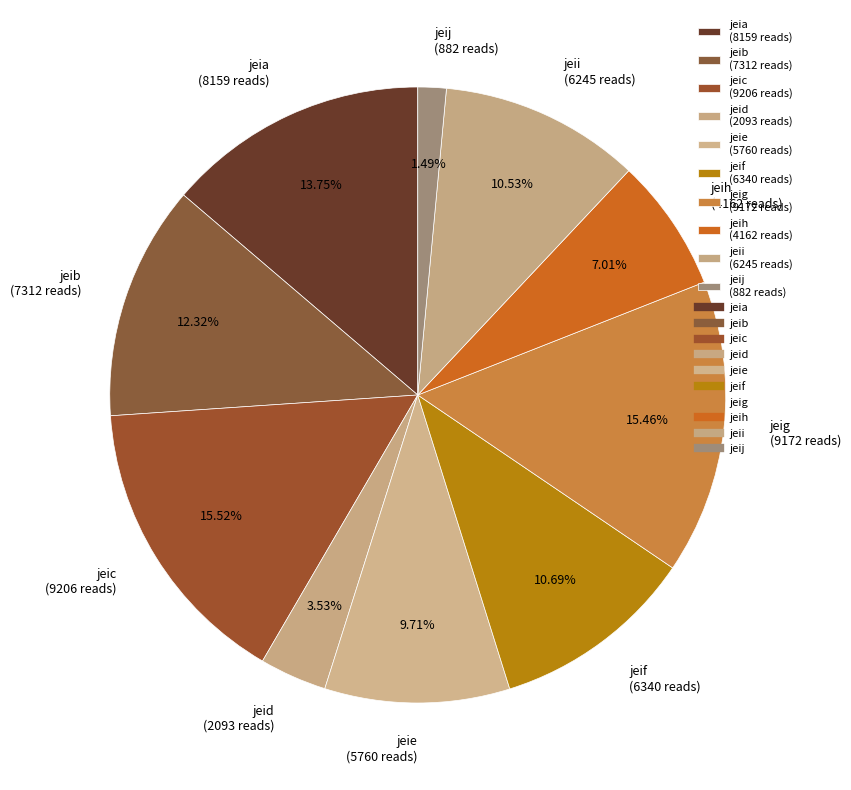

Does any single category account for the majority?

No